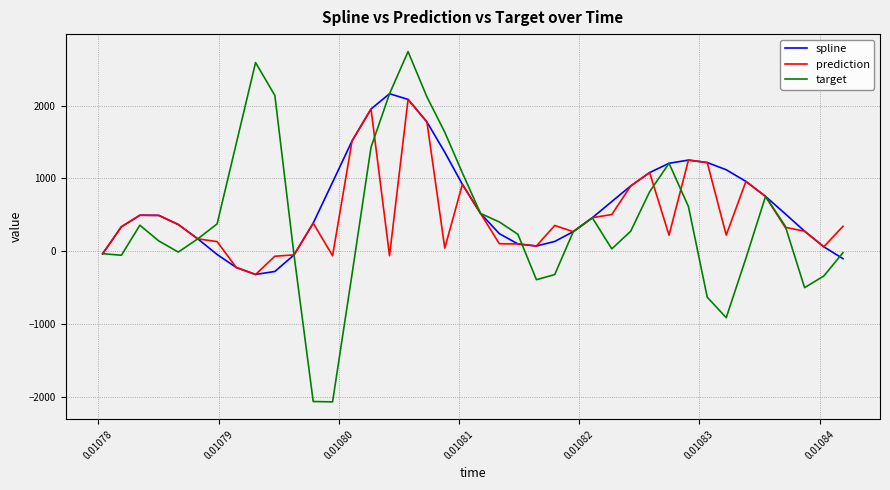

Which series has the largest range (max minus min)?

target